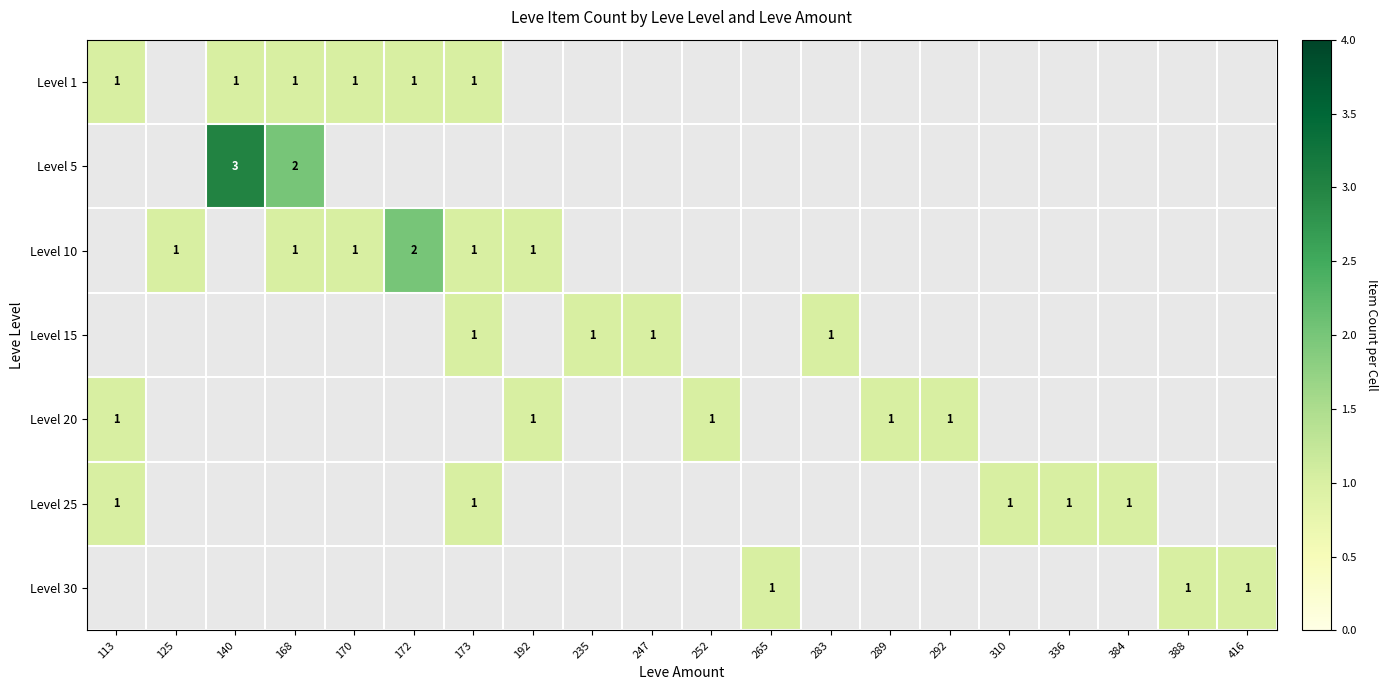

At how many categories does at least one series exceed 2?

1